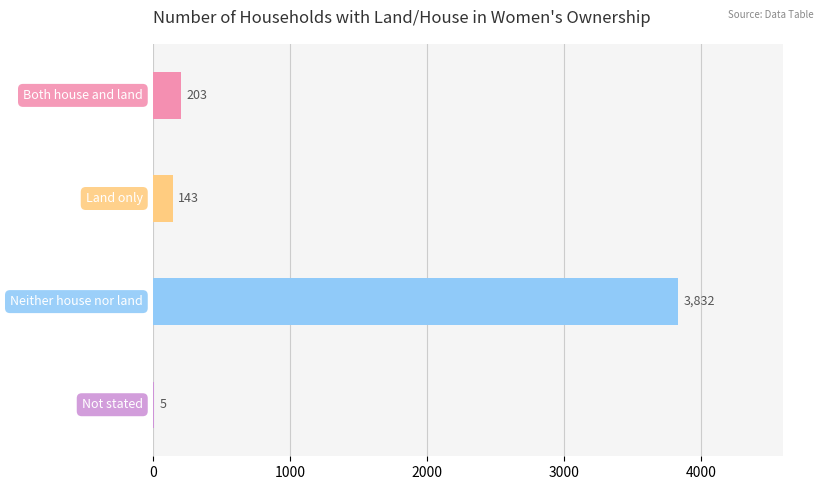

What is the greatest value displayed?

3832